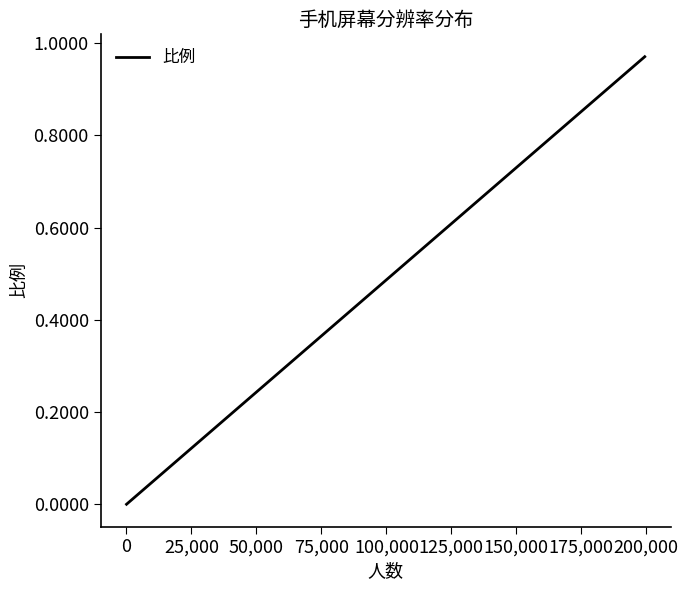

How many series are shown in this chart?

1